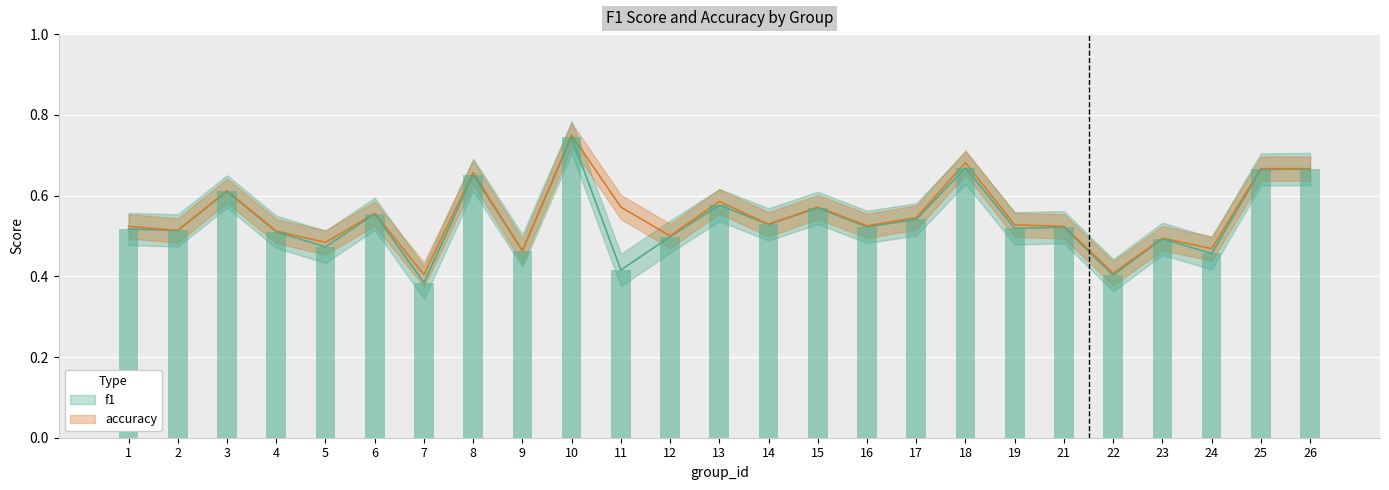

What is the sum of all f1 values?

13.5